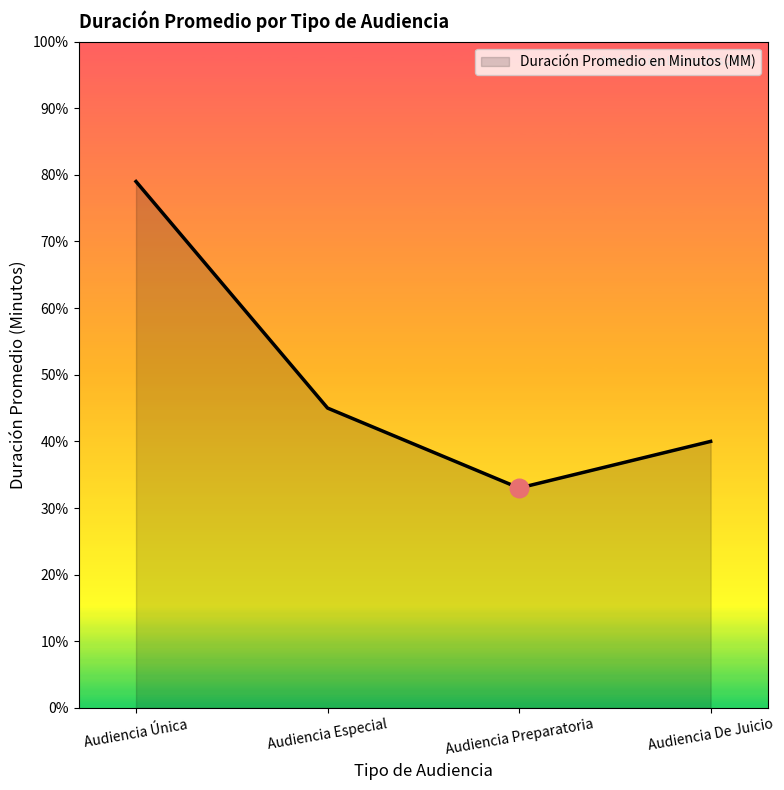

What is the ratio of the value at Audiencia Preparatoria to the value at Audiencia Especial?

0.7